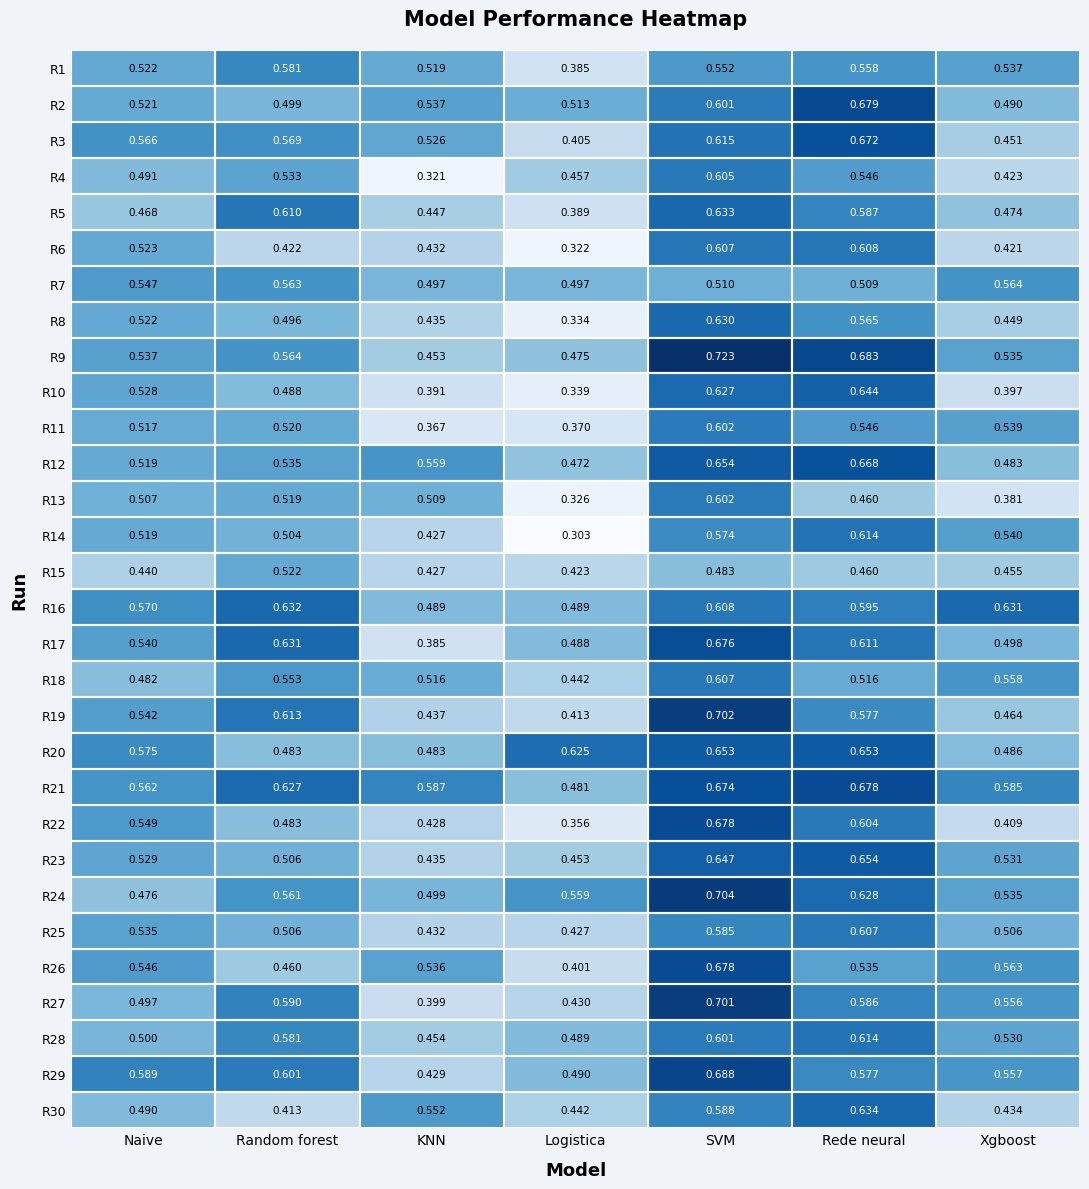

Which series has the widest spread of values?

R22